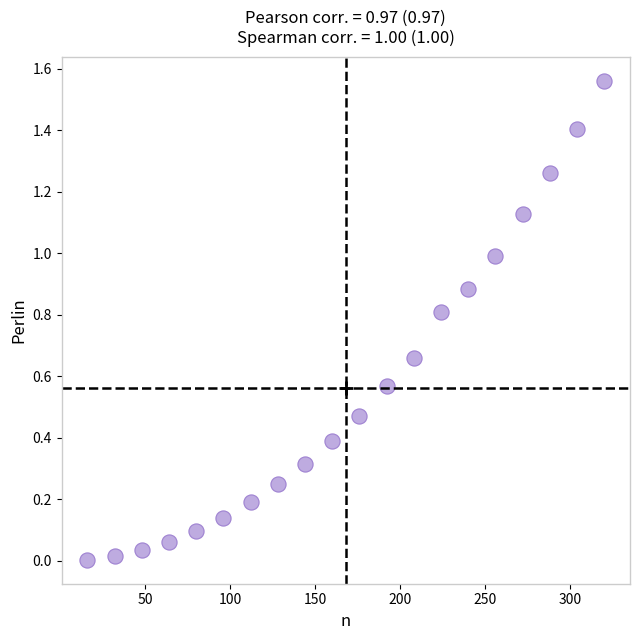

What is the range of X values (max minus min)?

304.0